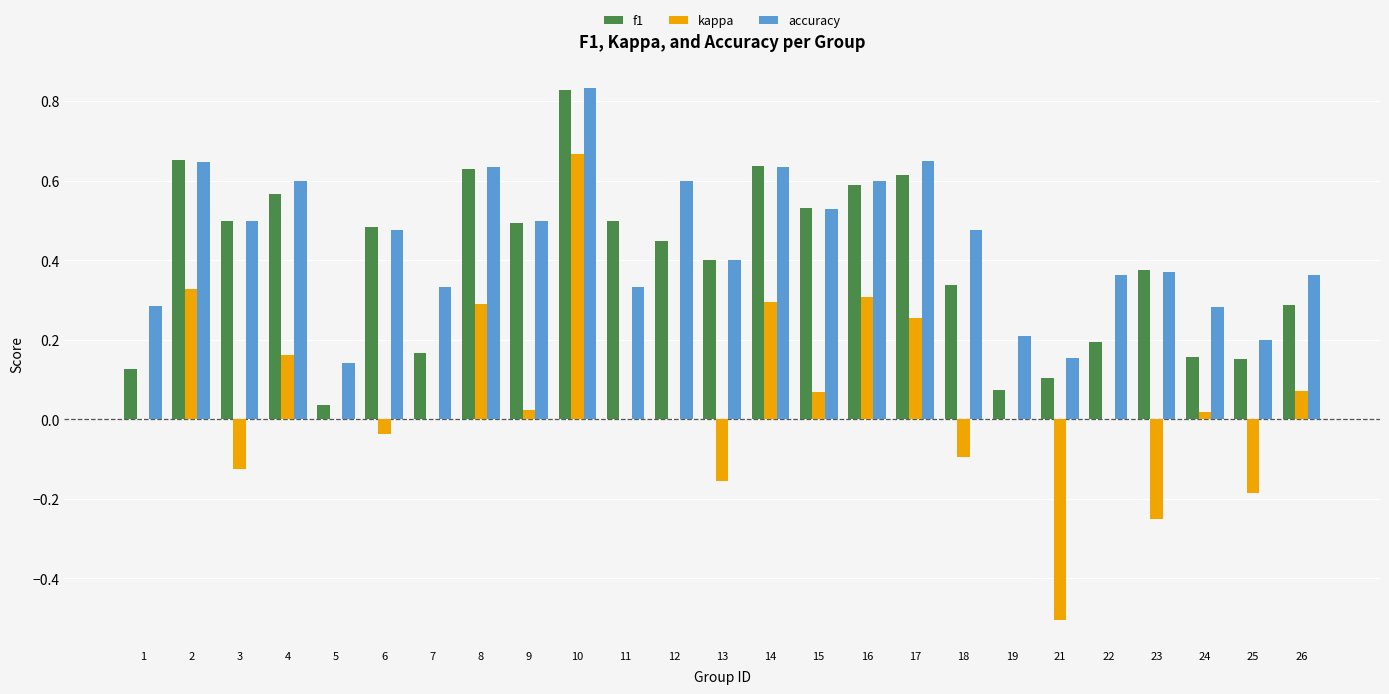

At which category does the chart reach its peak across all series?

10